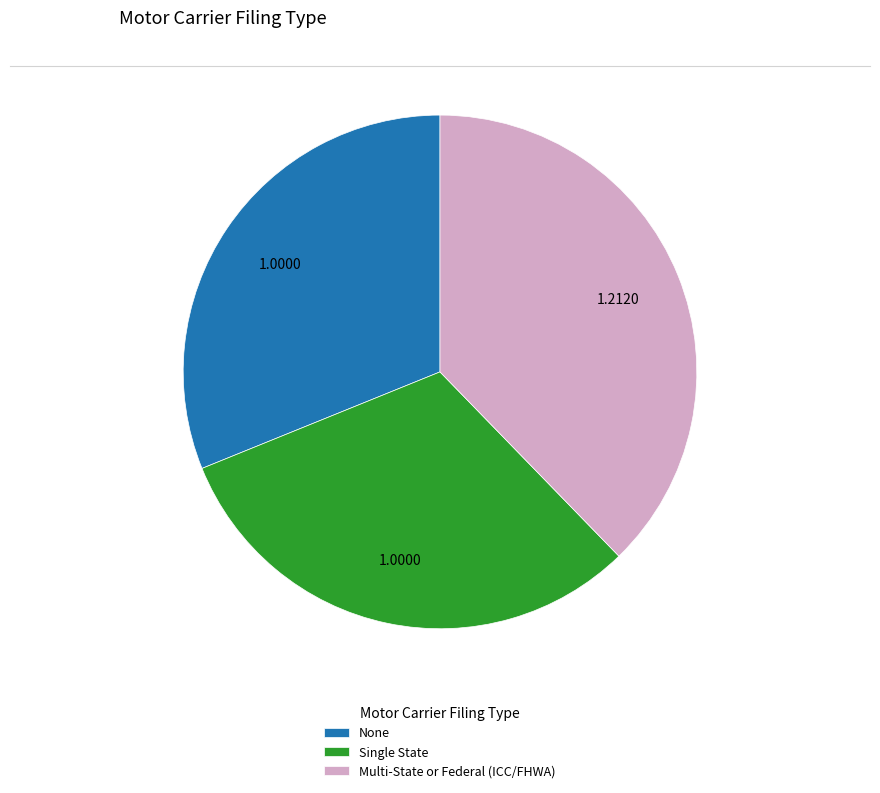

Does None represent more than half of the total?

No